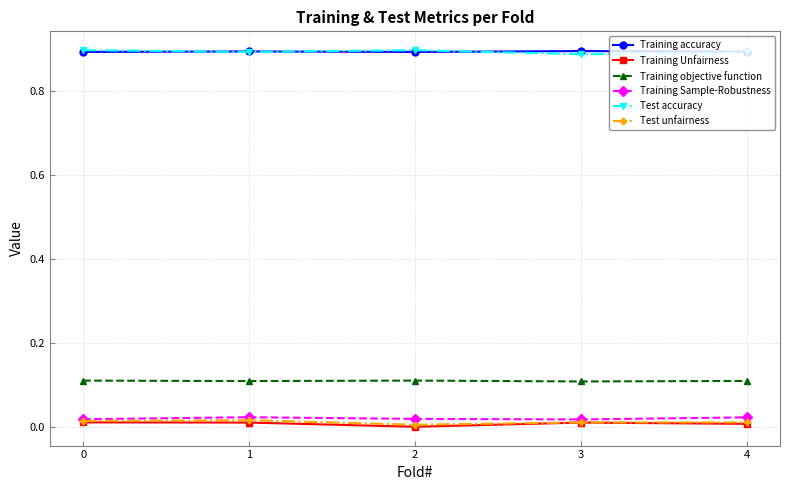

Is the value of Training objective function at 3 greater than the value of Training Unfairness at 4?

Yes